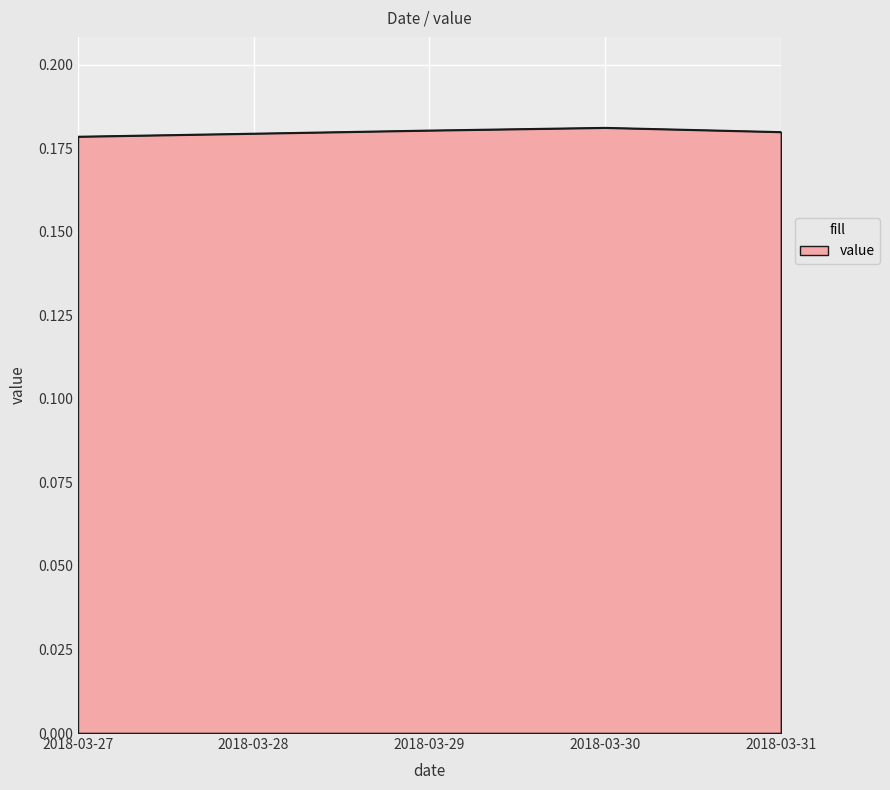

What is the sum of all values?

0.9